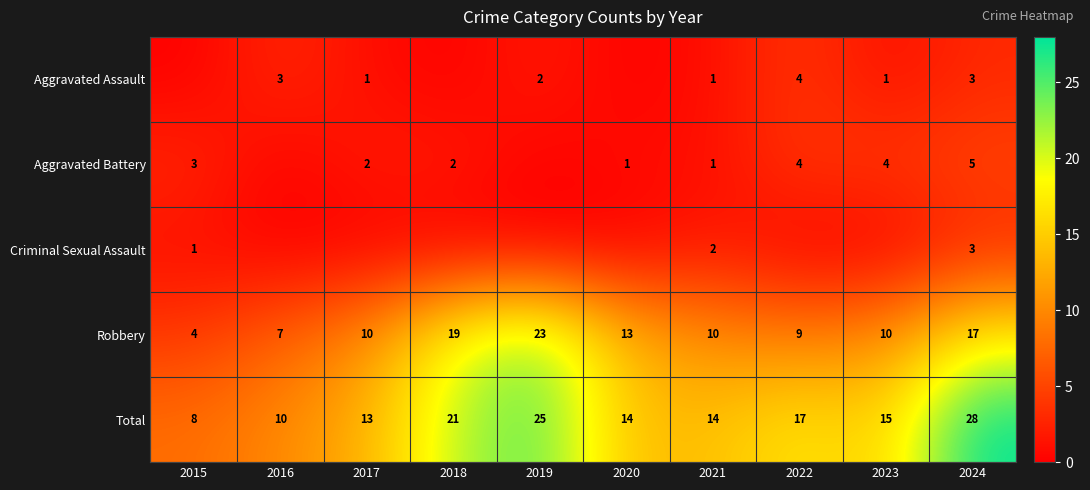

What is the greatest value displayed?

28